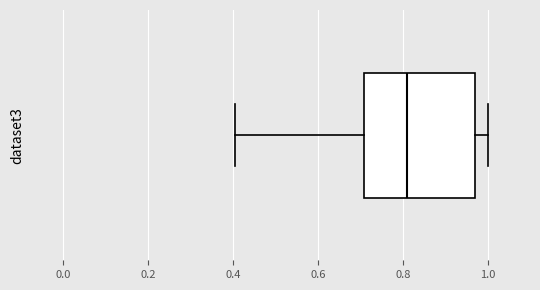

Where does the right whisker of the box end on the x-axis? The values are not printed on the chart, so give them approximately, as read against the axis.

1.00